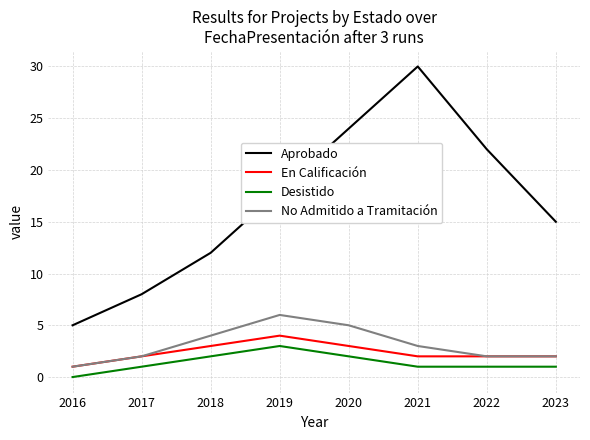

True or false: Aprobado and No Admitido a Tramitación intersect in this chart.

False